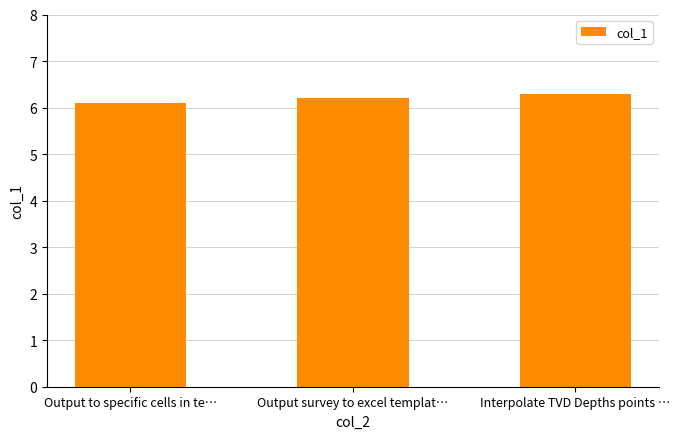

Reading left to right, transcribe all the data shown in this chart.

Output to specific cells in te…=6.1	Output survey to excel templat…=6.2	Interpolate TVD Depths points …=6.3